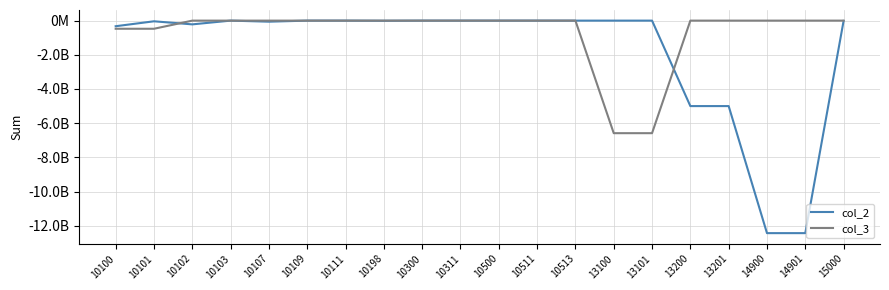

Rank the series at 13201 from lowest to highest value.

col_2, col_3